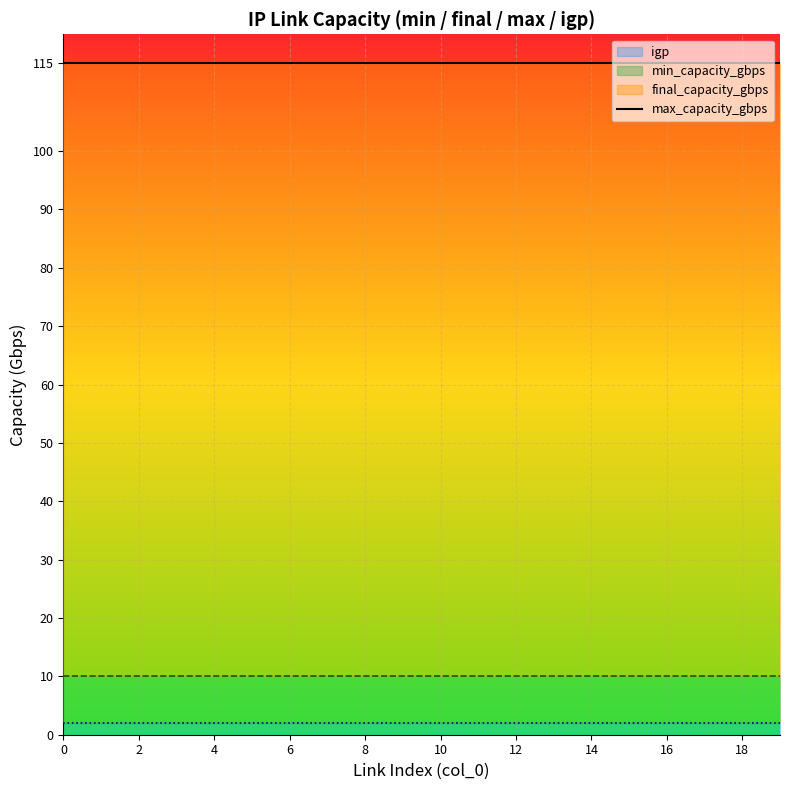

Rank the series by their maximum value, from highest to lowest.

max_capacity_gbps, final_capacity_gbps, min_capacity_gbps, igp